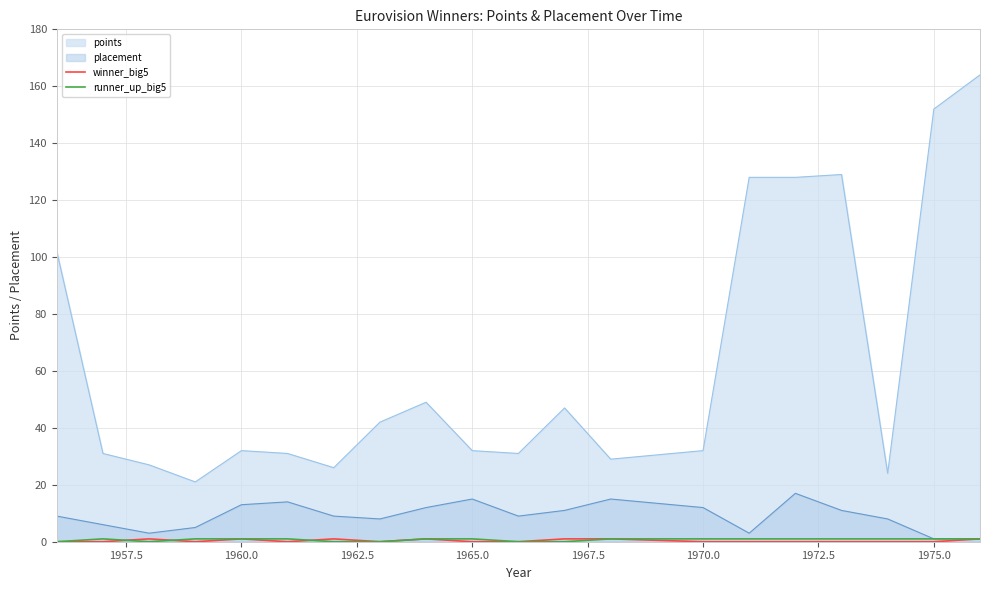

Which series has the largest total across all categories?

points